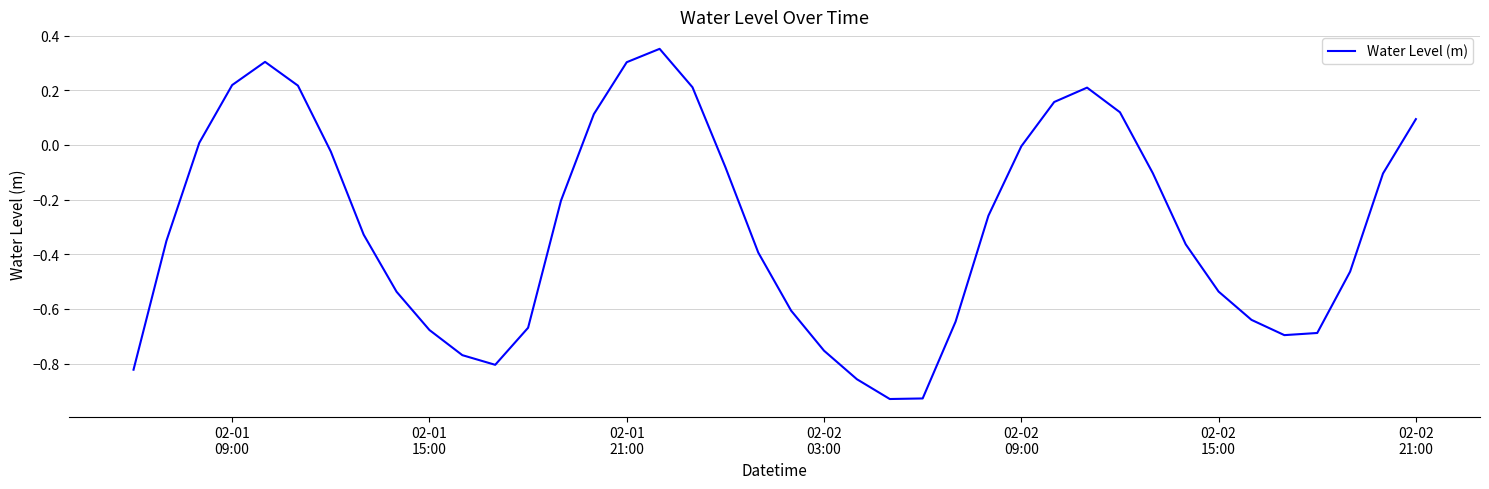

What is the difference between the maximum and minimum values?

1.3